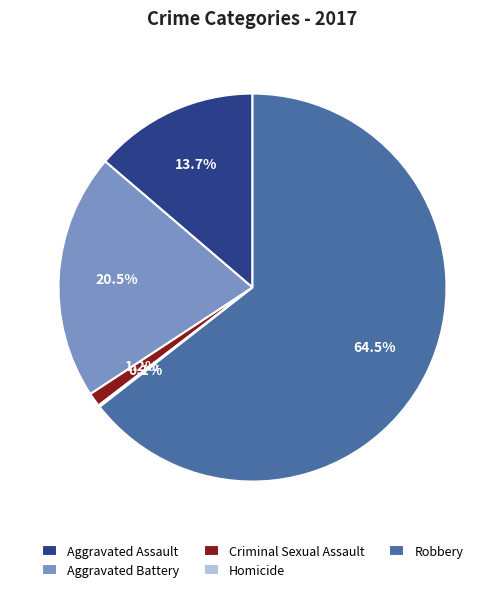

Which category has the biggest portion of the pie?

Robbery